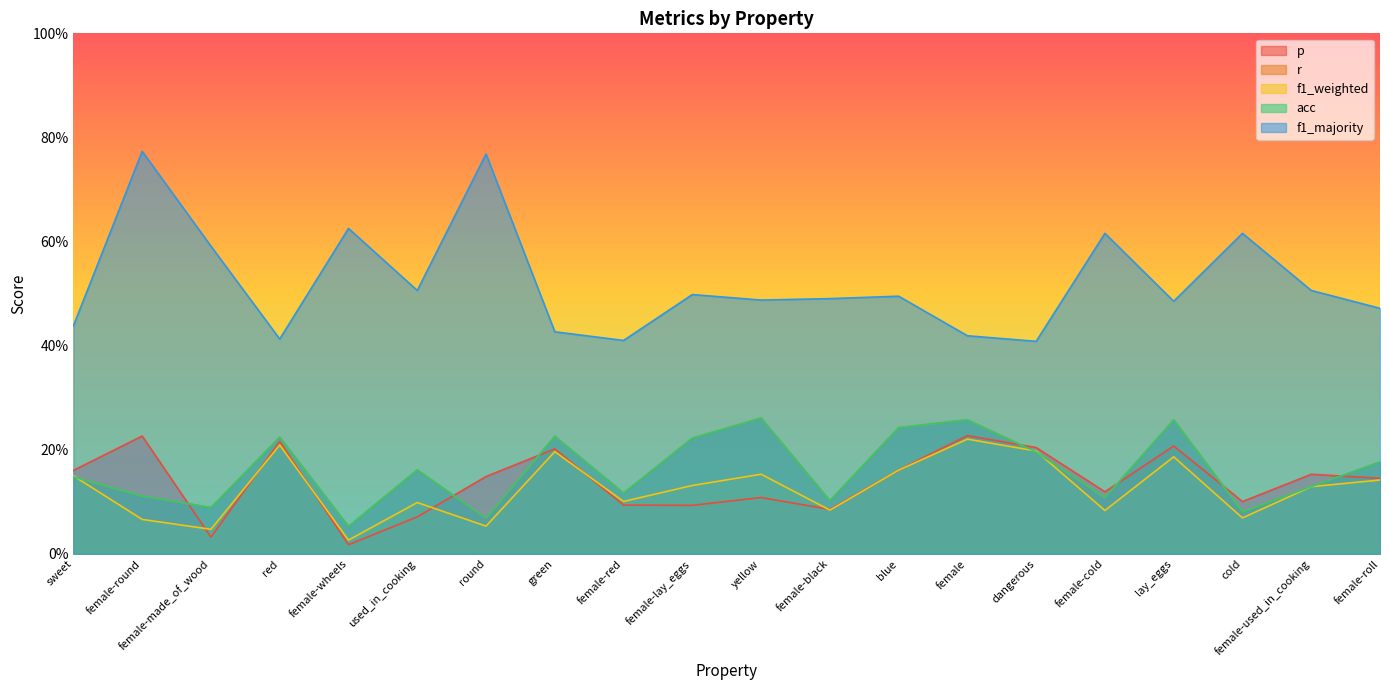

Rank the series by their maximum value, from lowest to highest.

f1_weighted, p, r, acc, f1_majority